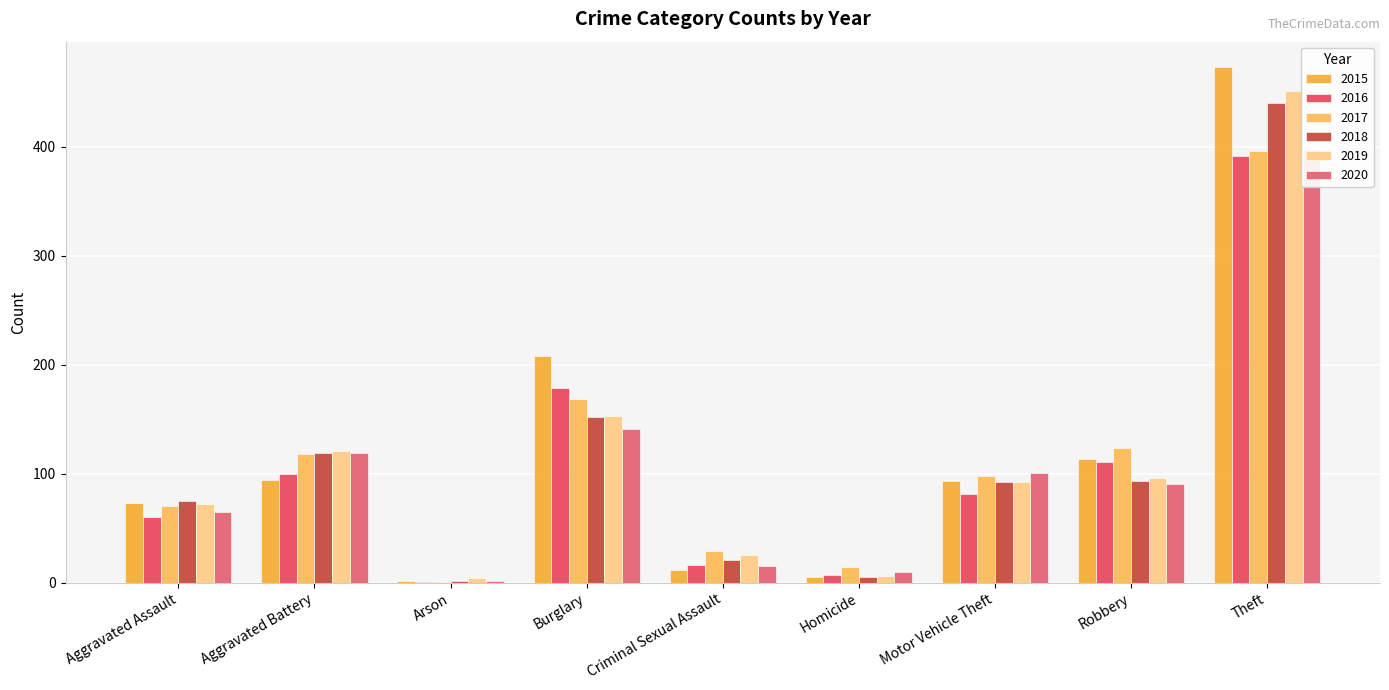

The 2018 series shows 1 at Arson. True or false?

False